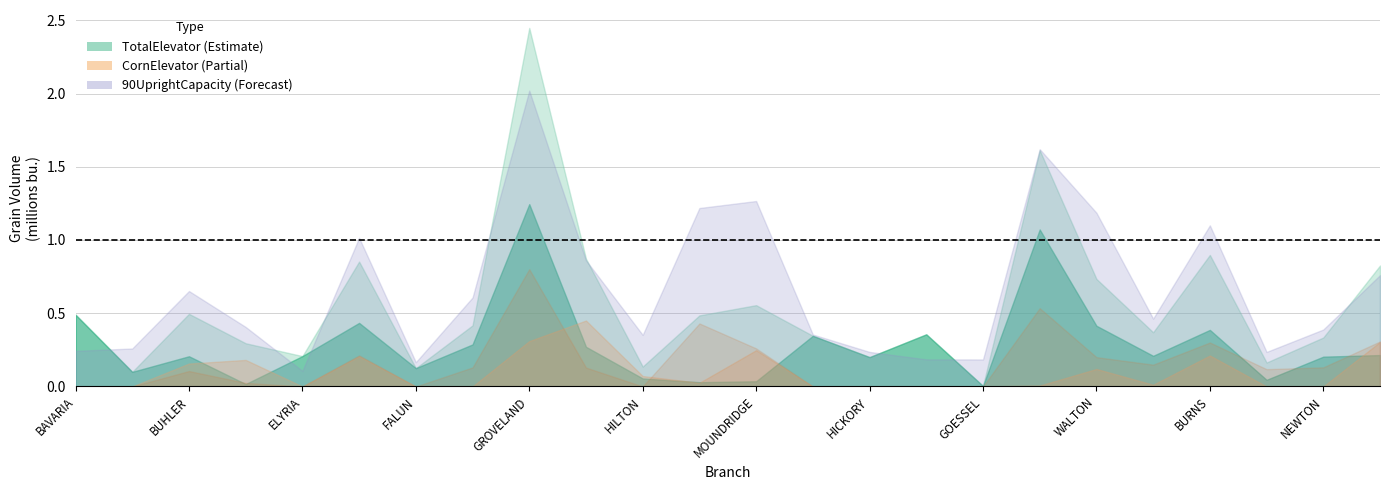

The CornElevator series shows 0.0 at HICKORY. True or false?

True